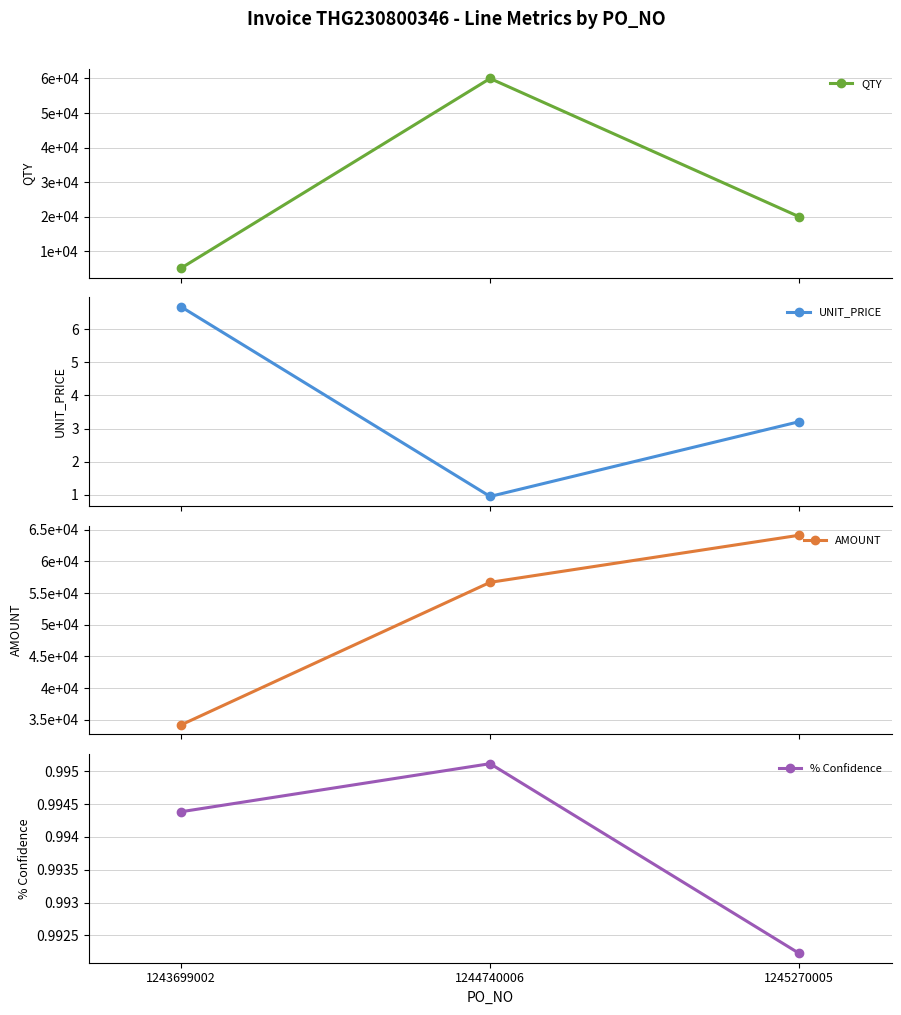

Where is UNIT_PRICE nearest to the value 3?

1245270005